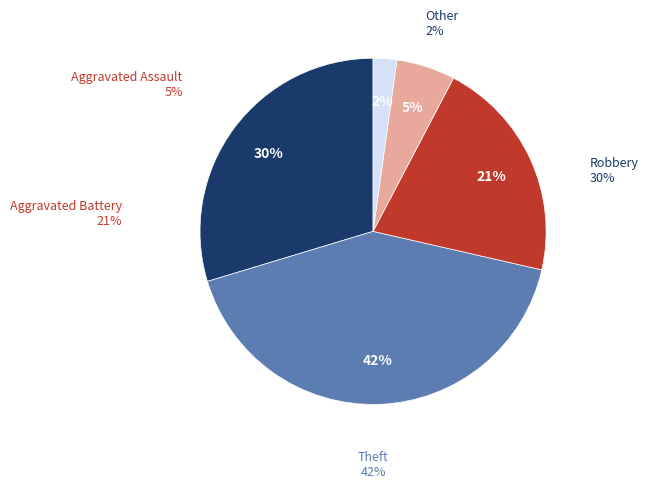

What is the smallest slice in the pie chart?

Other